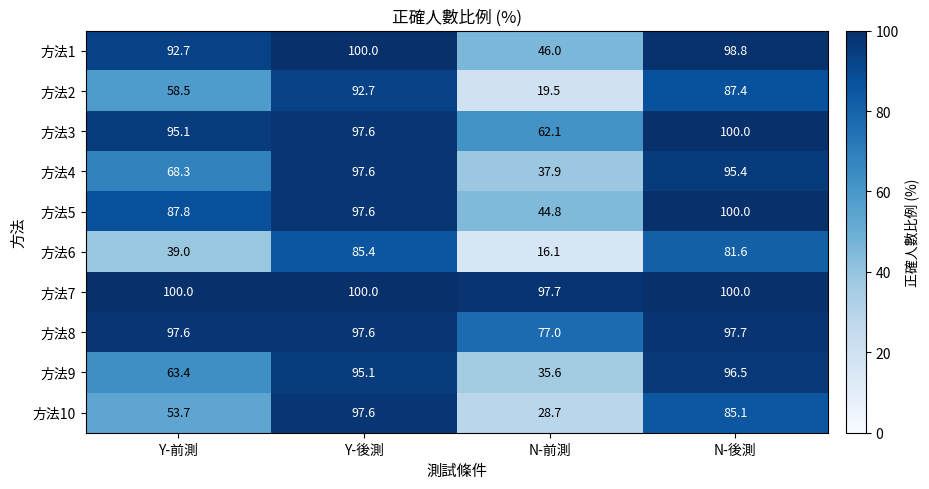

What is the difference between the highest and lowest values at N-前測?

81.6